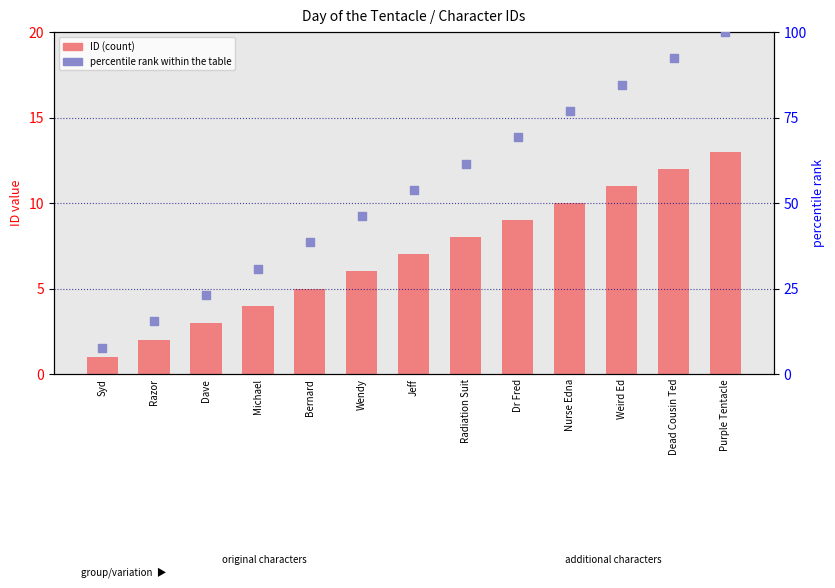

Which series reaches the maximum Y coordinate?

percentile rank